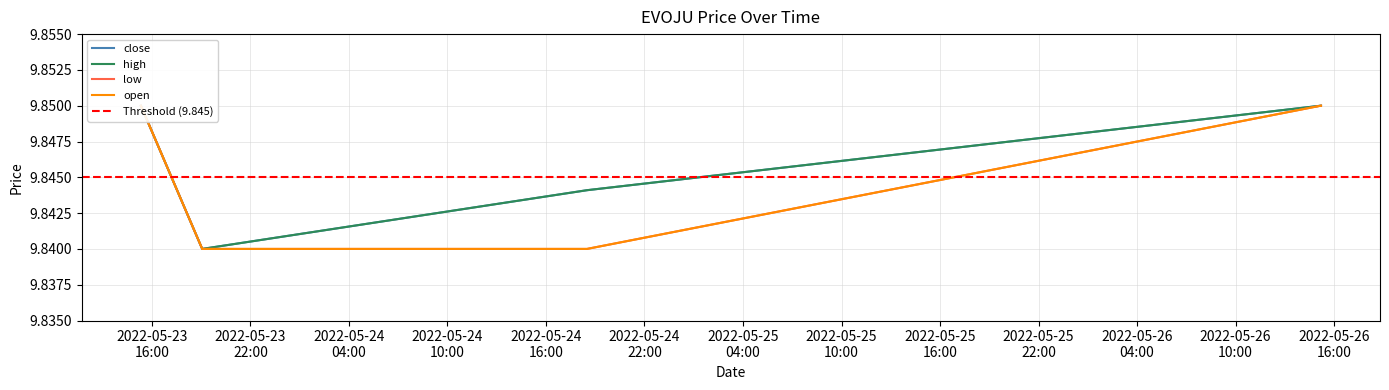

Reading left to right, transcribe all the data shown in this chart.

close: 9.8	9.8	9.8	9.8	9.8
high: 9.8	9.8	9.8	9.8	9.8
low: 9.8	9.8	9.8	9.8	9.8
open: 9.8	9.8	9.8	9.8	9.8